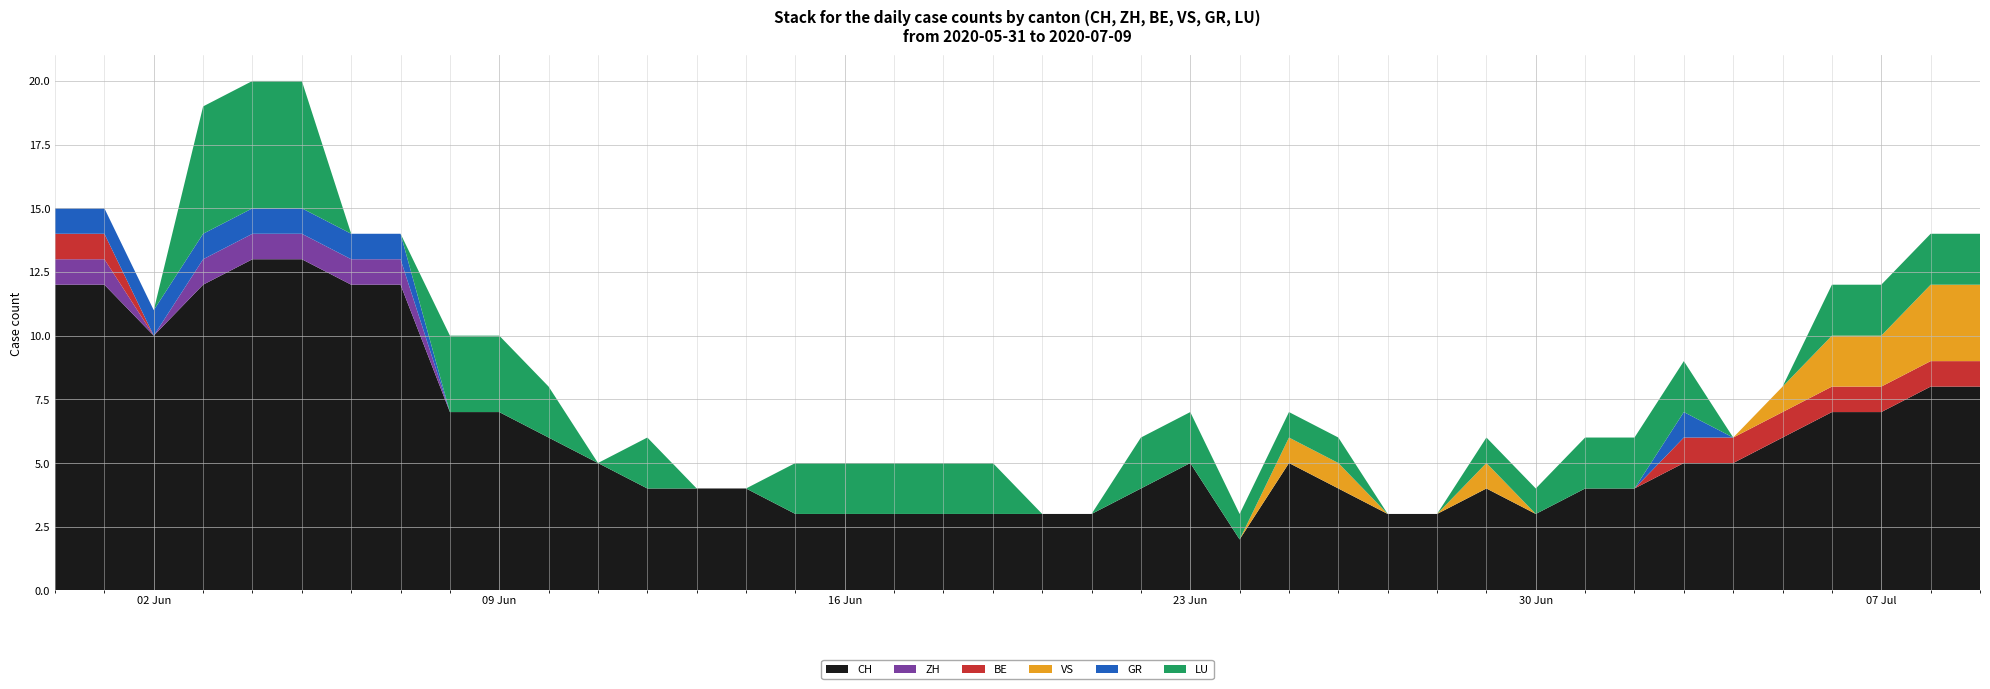

Reading right to left, extract all data points from this chart.

CH: 8	8	7	7	6	5	5	4	4	3	4	3	3	4	5	2	5	4	3	3	3	3	3	3	3	4	4	4	5	6	7	7	12	12	13	13	12	10	12	12
ZH: 0	0	0	0	0	0	0	0	0	0	0	0	0	0	0	0	0	0	0	0	0	0	0	0	0	0	0	0	0	0	0	0	1	1	1	1	1	0	1	1
BE: 1	1	1	1	1	1	1	0	0	0	0	0	0	0	0	0	0	0	0	0	0	0	0	0	0	0	0	0	0	0	0	0	0	0	0	0	0	0	1	1
VS: 3	3	2	2	1	0	0	0	0	0	1	0	0	1	1	0	0	0	0	0	0	0	0	0	0	0	0	0	0	0	0	0	0	0	0	0	0	0	0	0
GR: 0	0	0	0	0	0	1	0	0	0	0	0	0	0	0	0	0	0	0	0	0	0	0	0	0	0	0	0	0	0	0	0	1	1	1	1	1	1	1	1
LU: 2	2	2	2	0	0	2	2	2	1	1	0	0	1	1	1	2	2	0	0	2	2	2	2	2	0	0	2	0	2	3	3	0	0	5	5	5	0	0	0